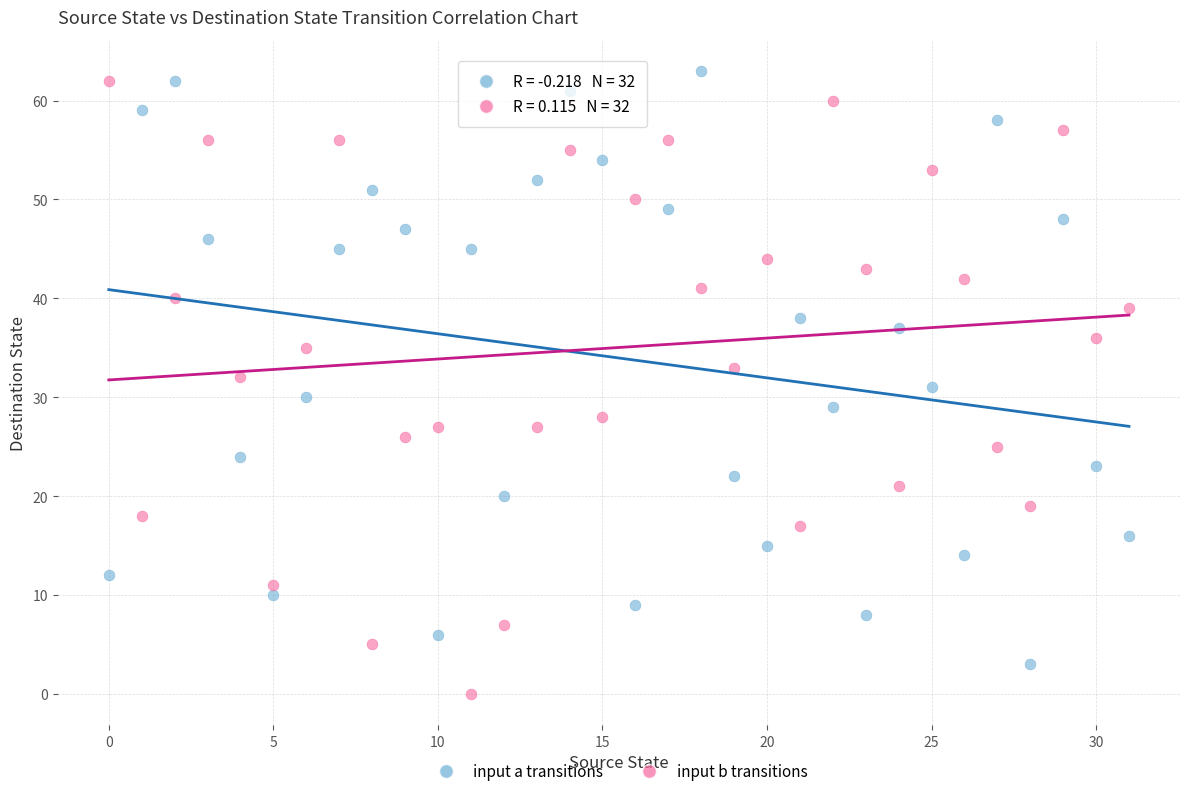

Which series contains the lowest Y value?

input b transitions